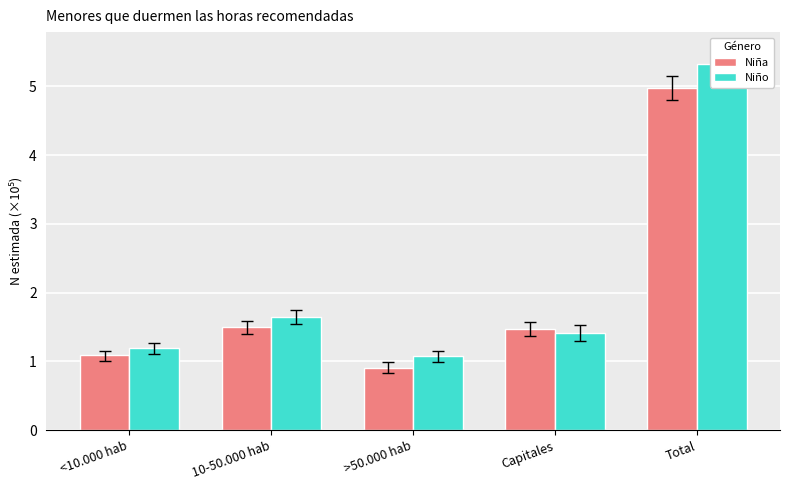

Between 10-50.000 hab and <10.000 hab, which is larger?

10-50.000 hab